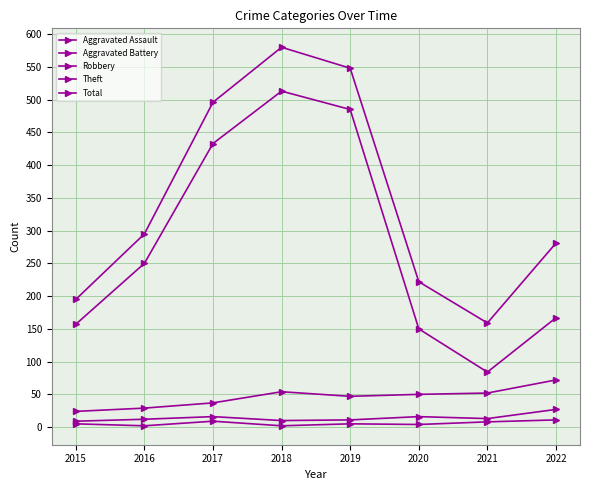

What is the difference between the Robbery values at 2016 and 2020?

21